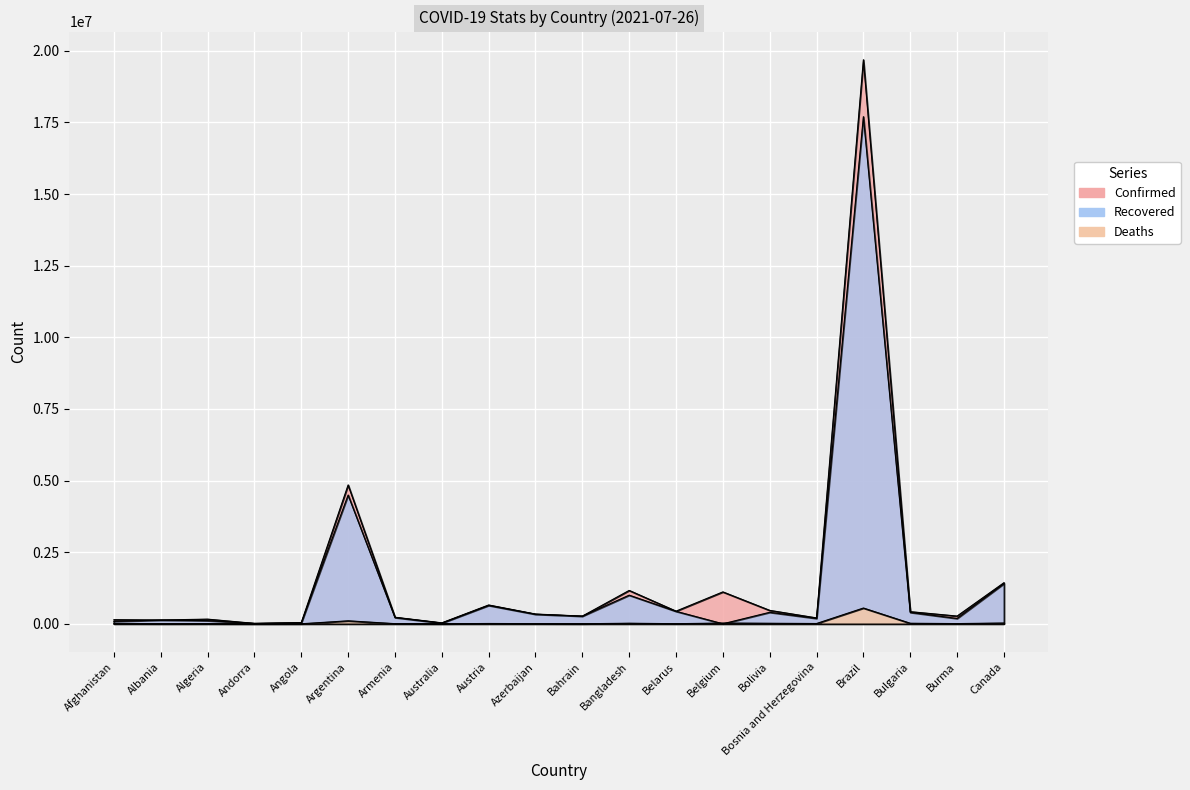

True or false: Recovered and Confirmed intersect in this chart.

False